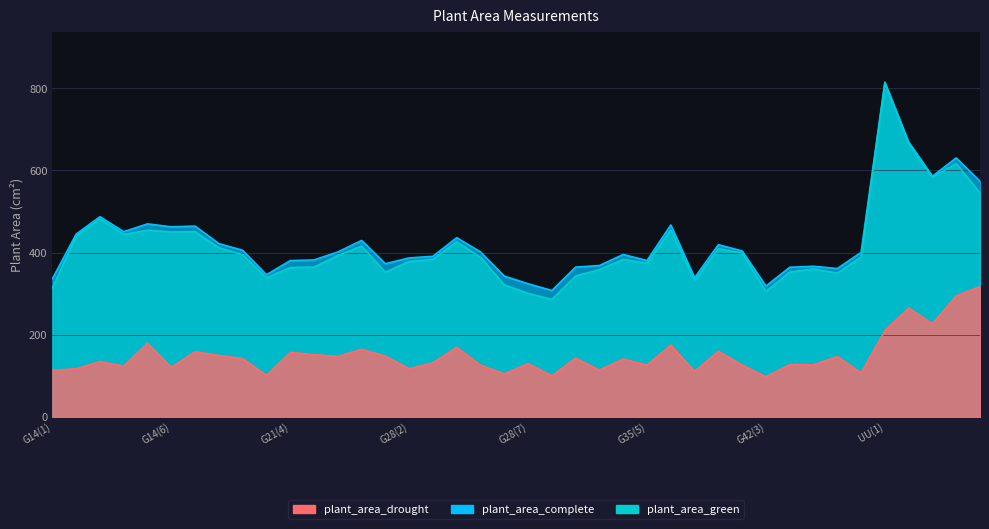

What position from the right is G28(2)?

25